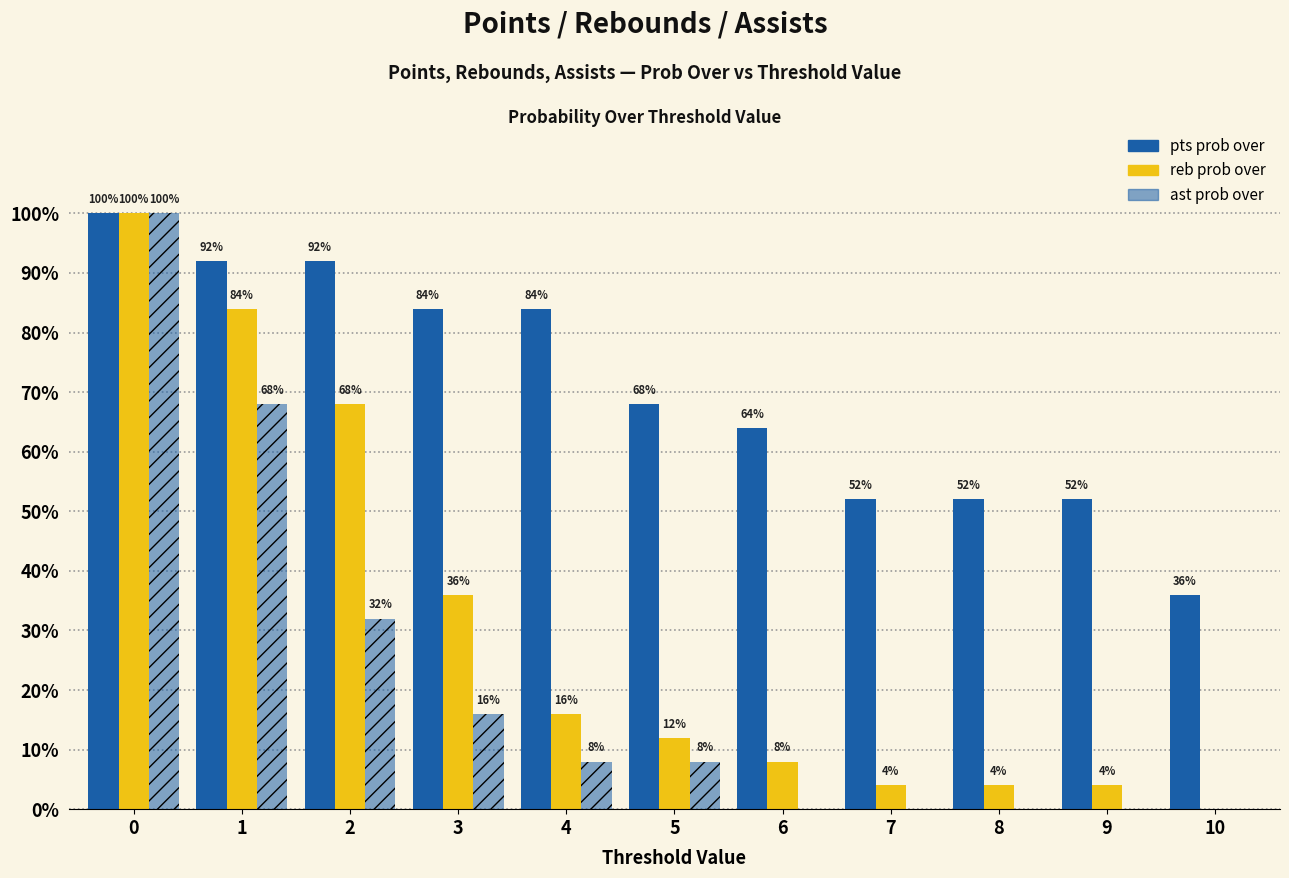

List the series in order of their overall mean, lowest first.

ast prob over, reb prob over, pts prob over